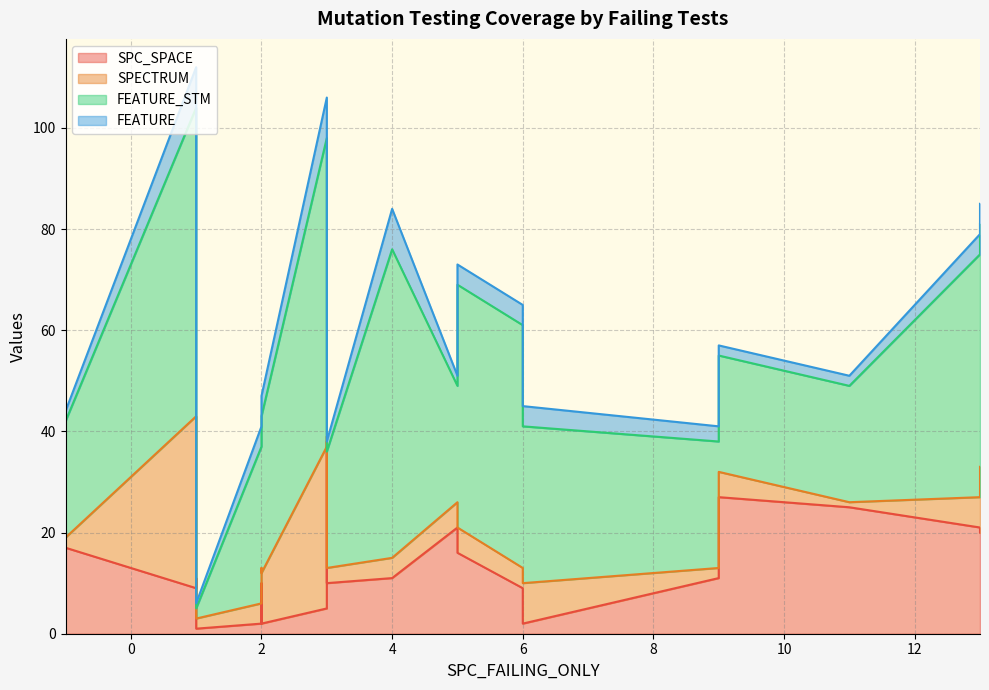

How many lines are shown in the chart?

4